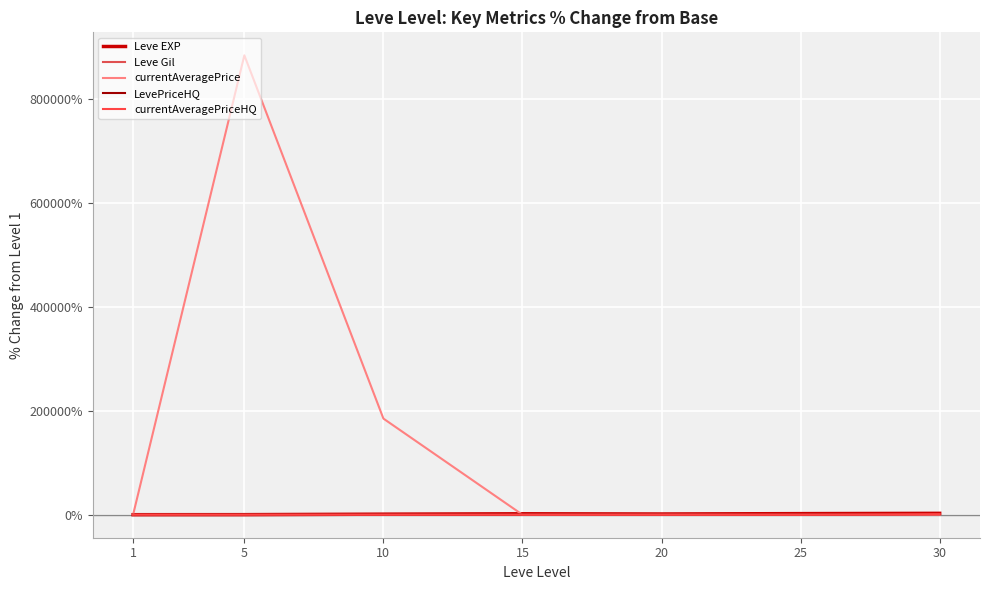

True or false: Leve Gil and Leve EXP cross at least once.

False